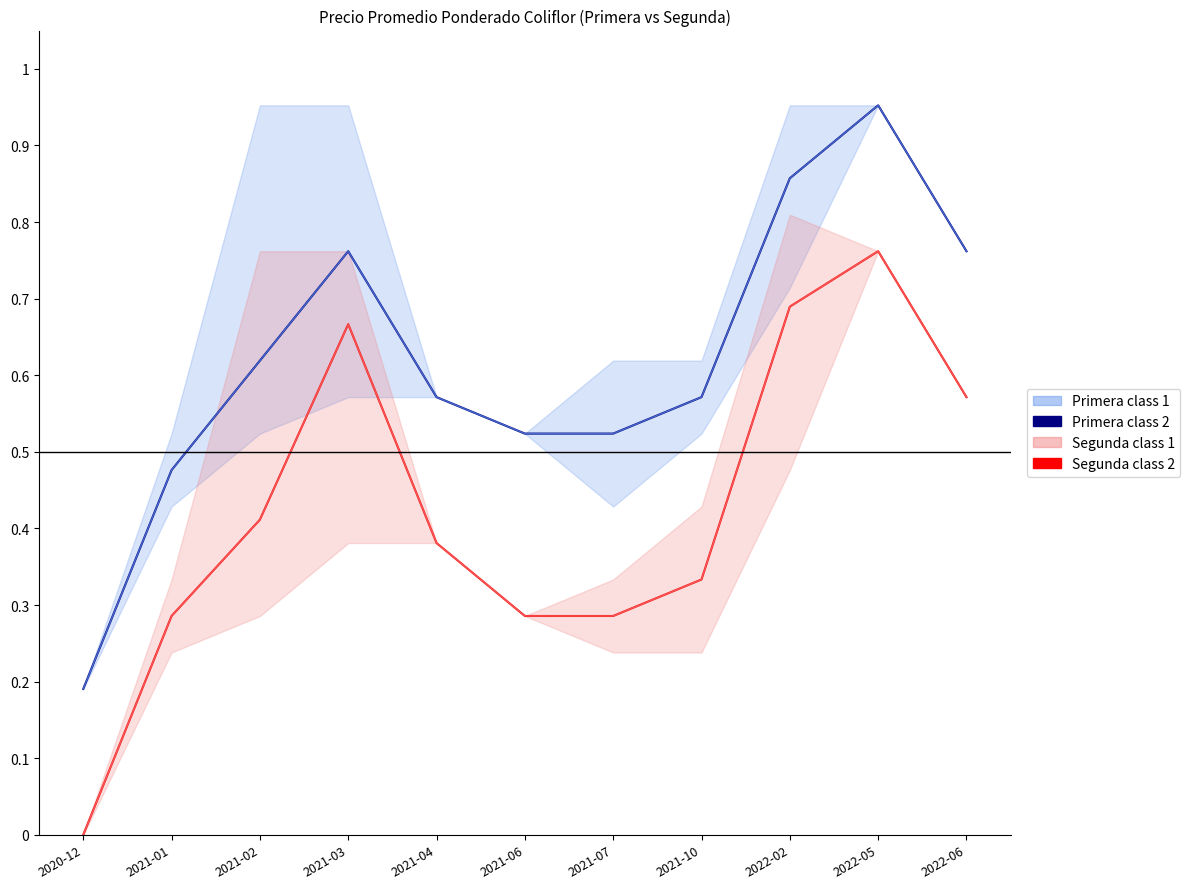

Which label corresponds to the smallest value in the chart?

2020-12